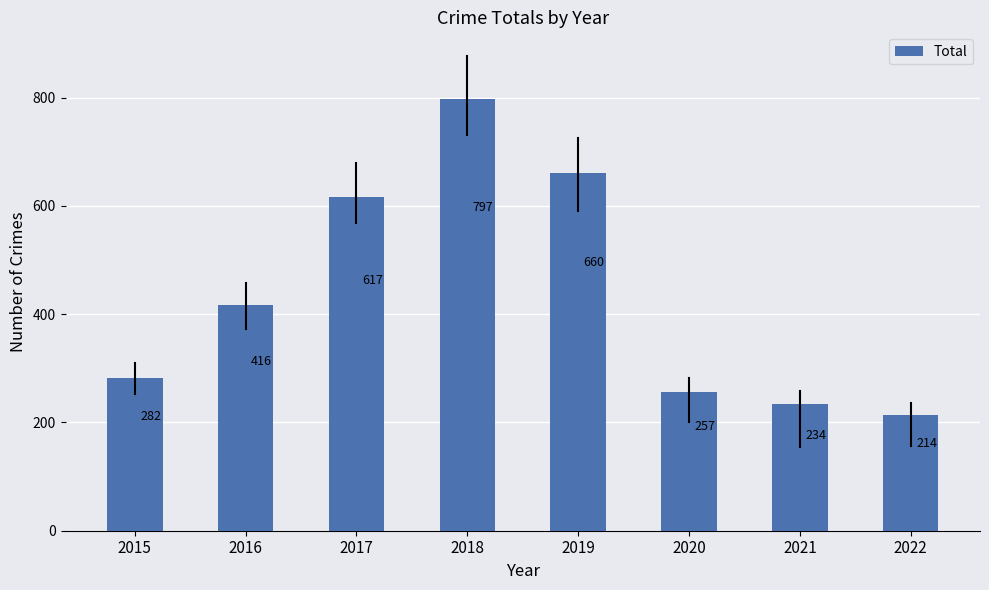

Is it true that the value at 2017 is 617?

True